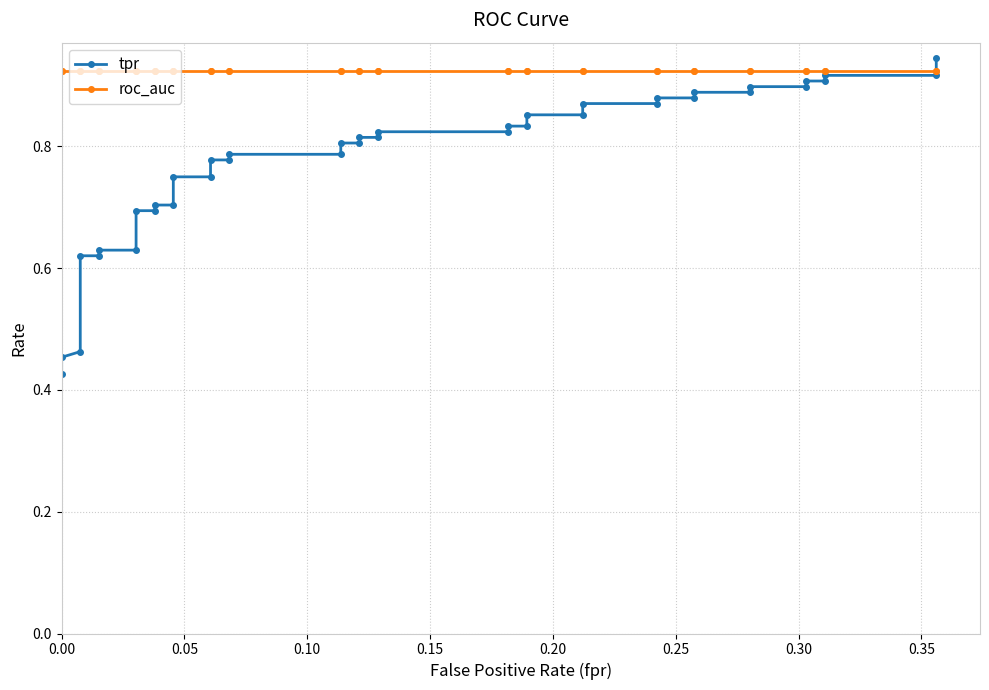

What is the lowest value of the roc_auc series?

0.9